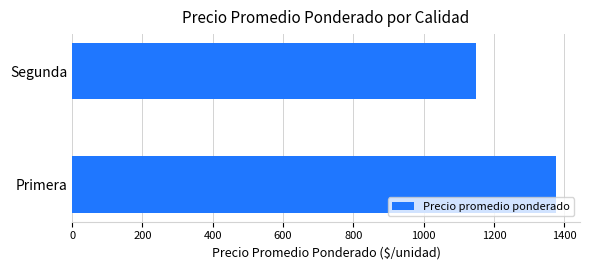

Is it true that the value at Segunda is 1150.0?

True